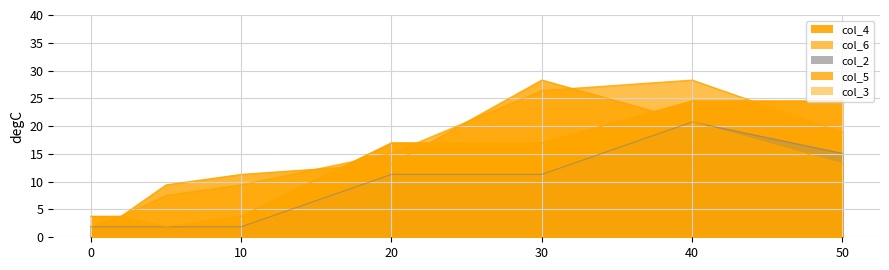

Read the col_5 value at 30.

28.3